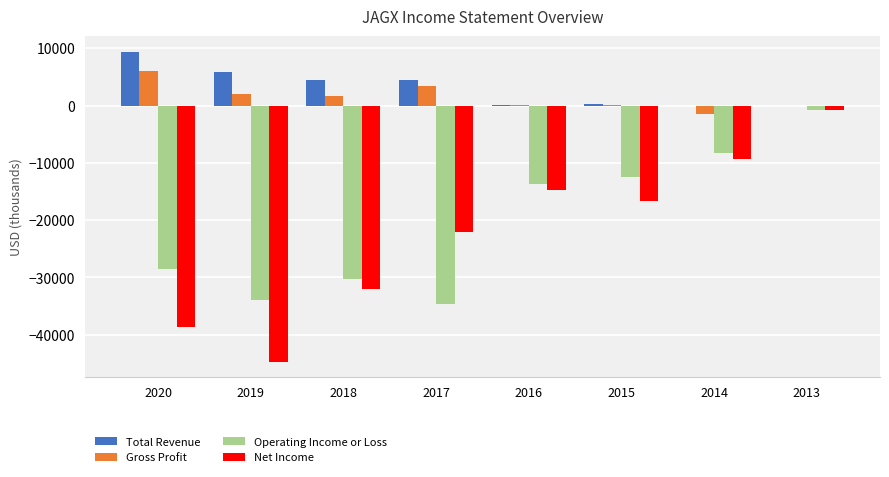

True or false: Total Revenue has a value of 6698 at 2018.

False